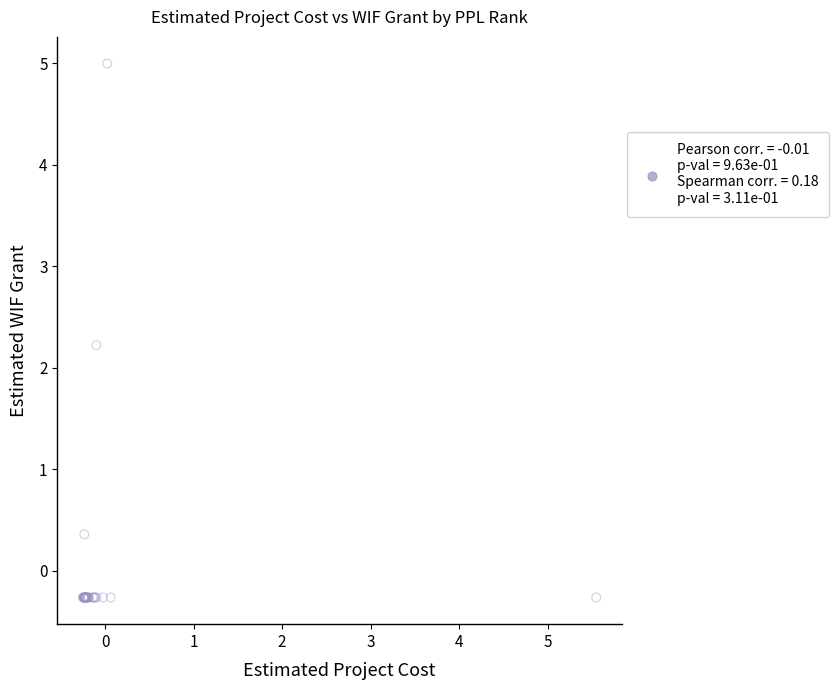

What Y value in the scatter plot is closest to 2?

2.2